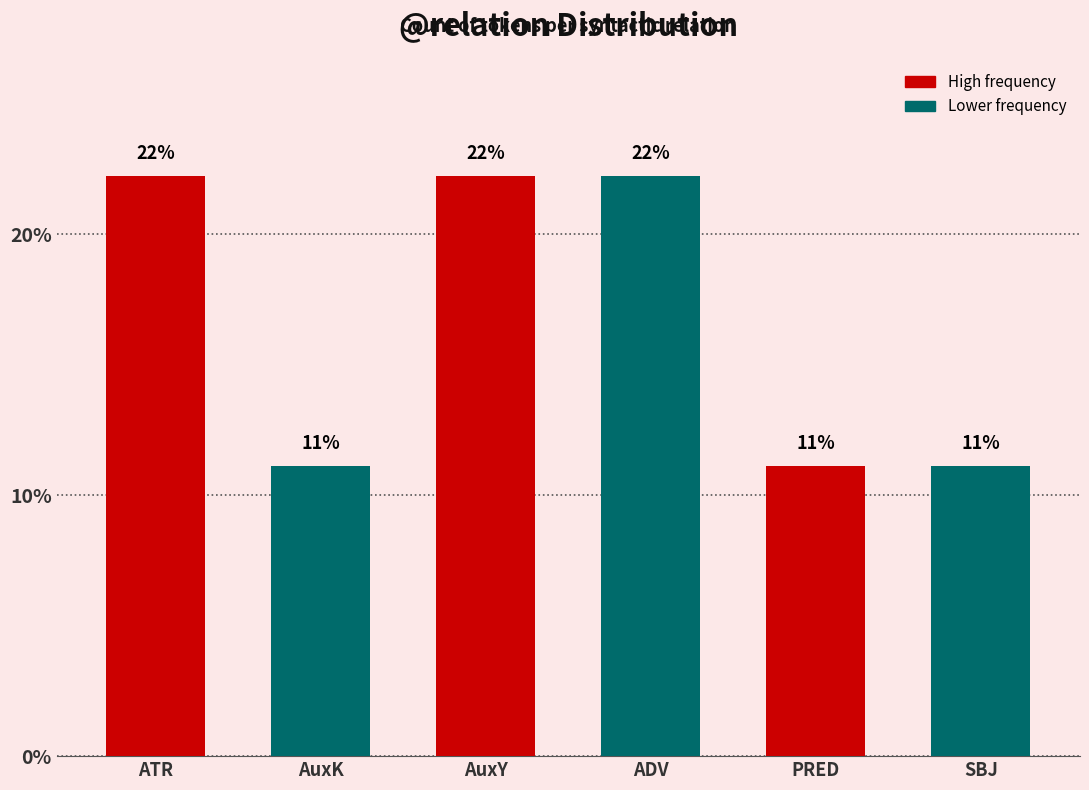

What is the difference between the maximum and minimum values?

11.1